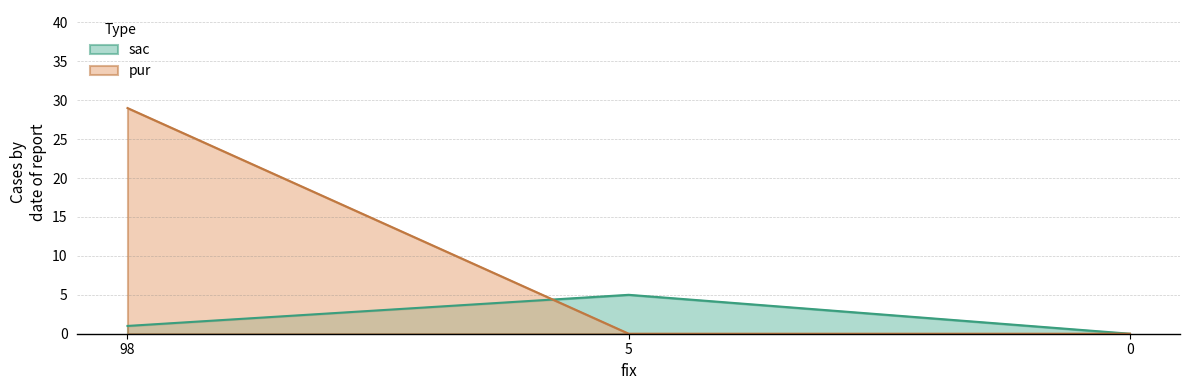

Does the chart have visible grid lines?

Yes